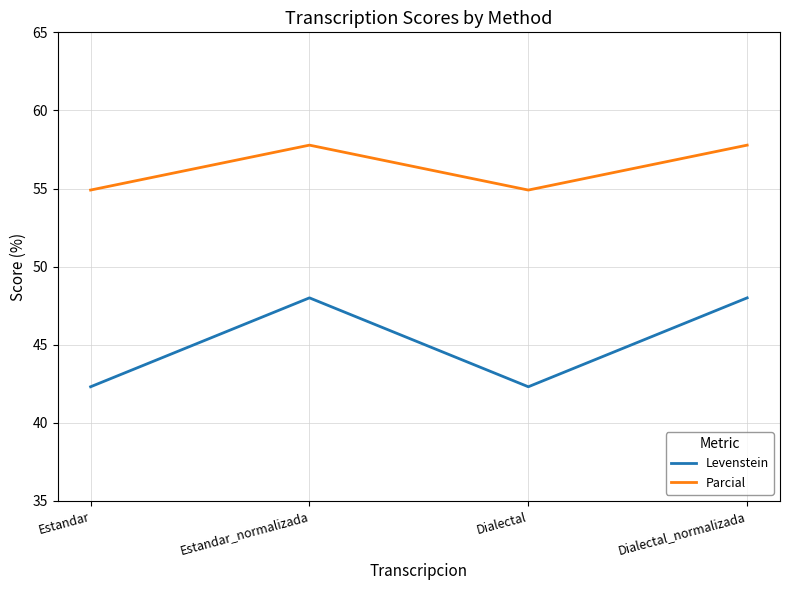

What is the sum of all Parcial values?

225.4